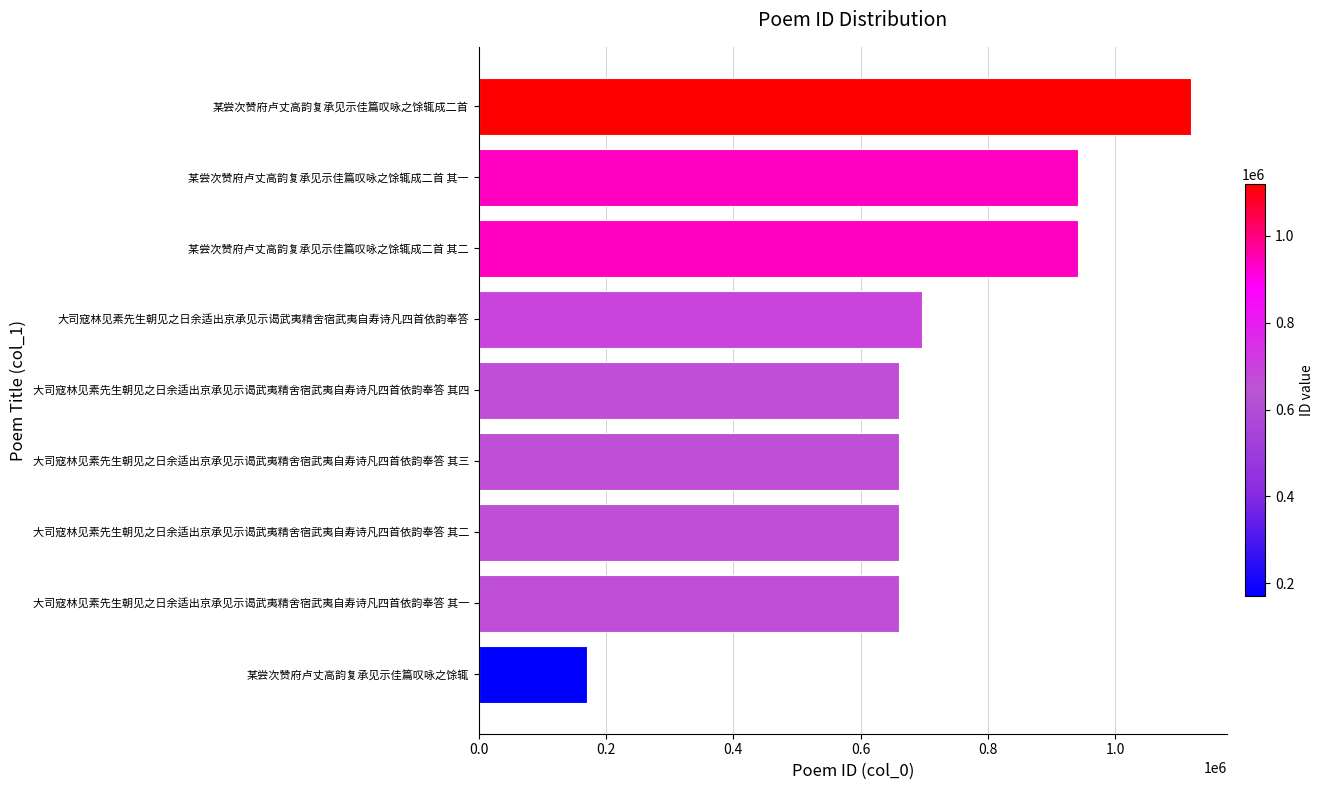

Between 某尝次赞府卢丈高韵复承见示佳篇叹咏之馀辄成二首 其二 and 大司寇林见素先生朝见之日余适出京承见示谒武夷精舍宿武夷自寿诗凡四首依韵奉答 其四, which is larger?

某尝次赞府卢丈高韵复承见示佳篇叹咏之馀辄成二首 其二